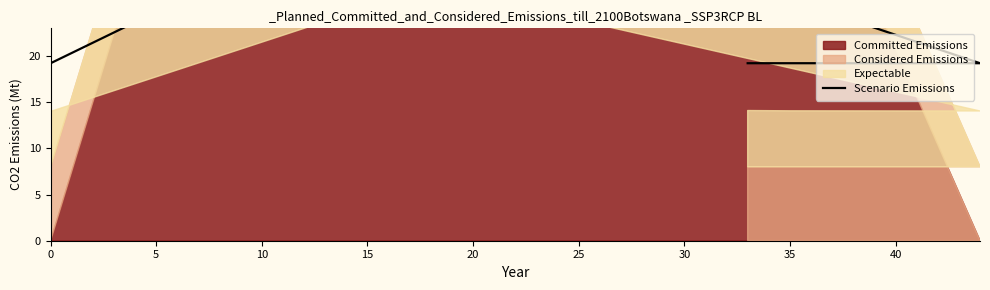

What is the sum of all values?

173.8